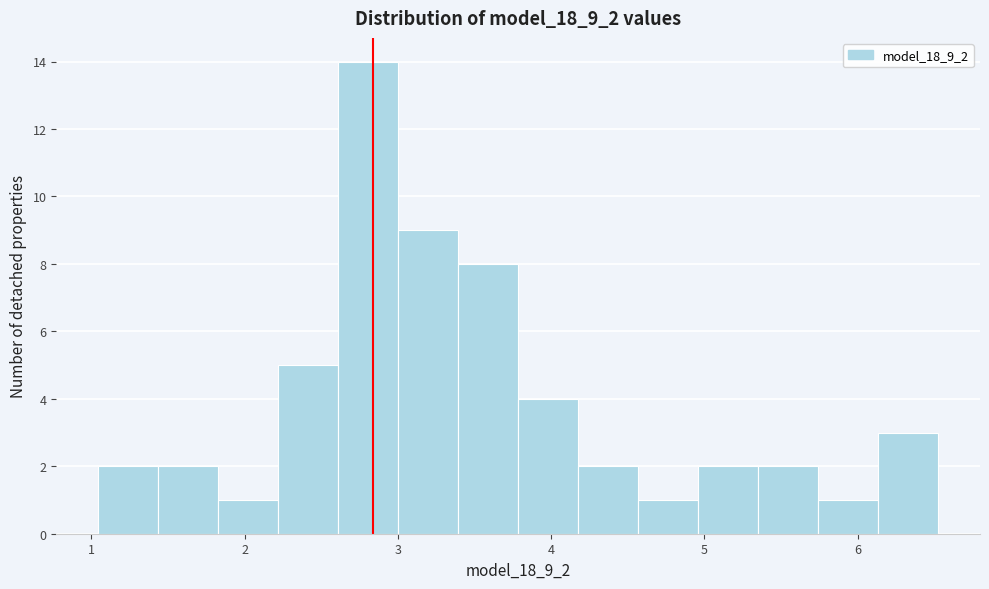

Read against the x-axis, roughly where is the centre of the tallest bar?

2.8